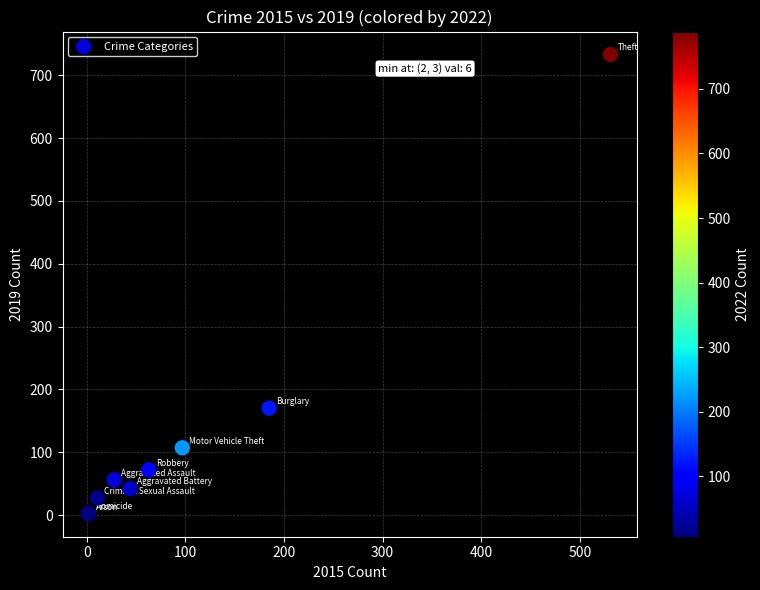

What Y value in the scatter plot is closest to 367?

170